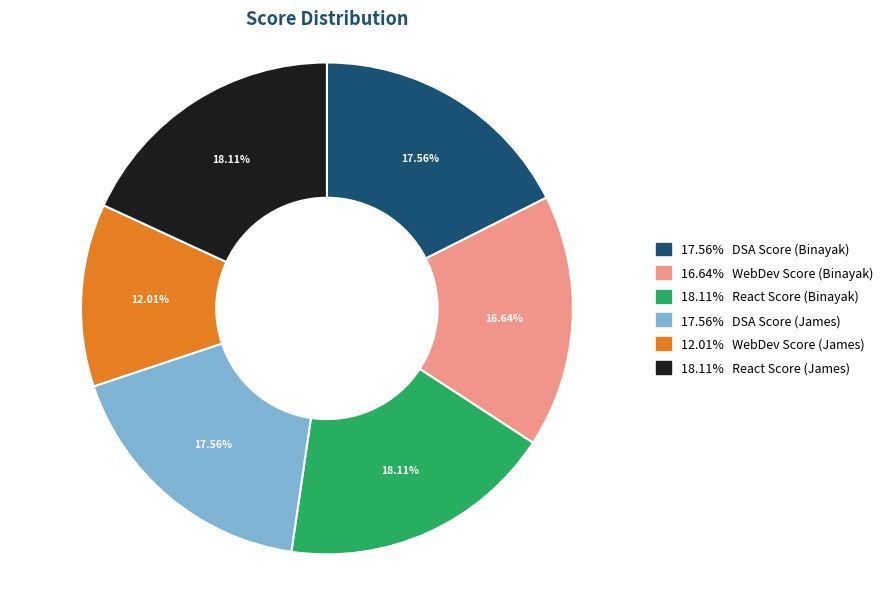

Is there any slice that represents more than half of the pie?

No